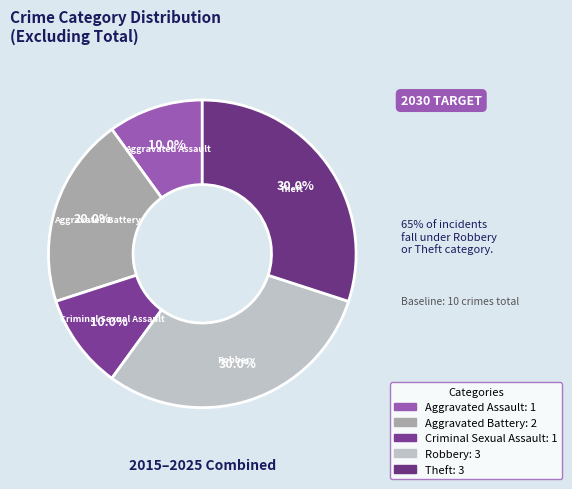

Is it true that Criminal Sexual Assault is 17% of the pie?

False